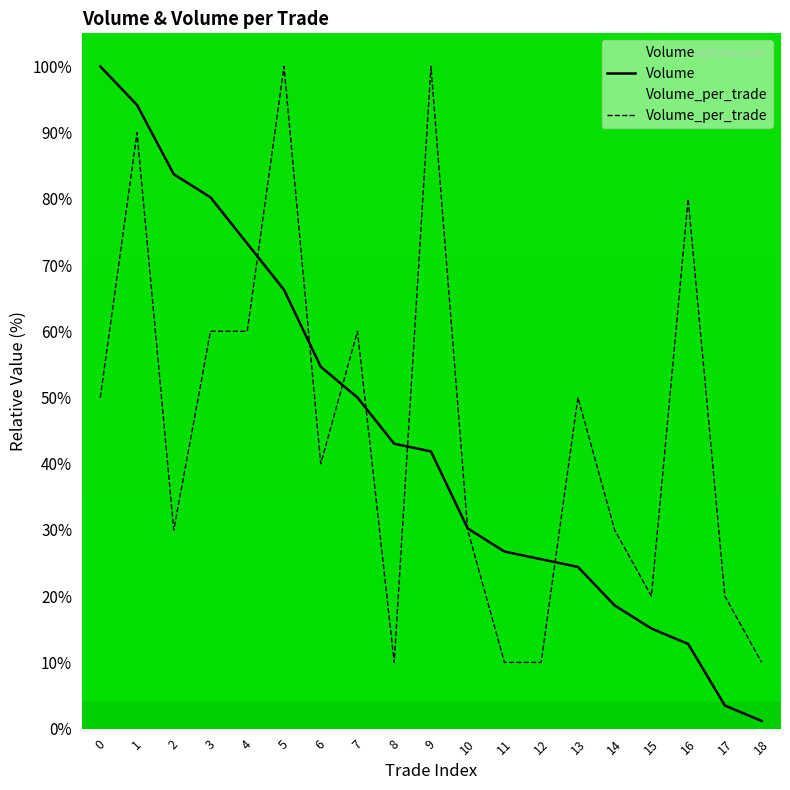

What value does the Volume_per_trade series have at 12?

10.0